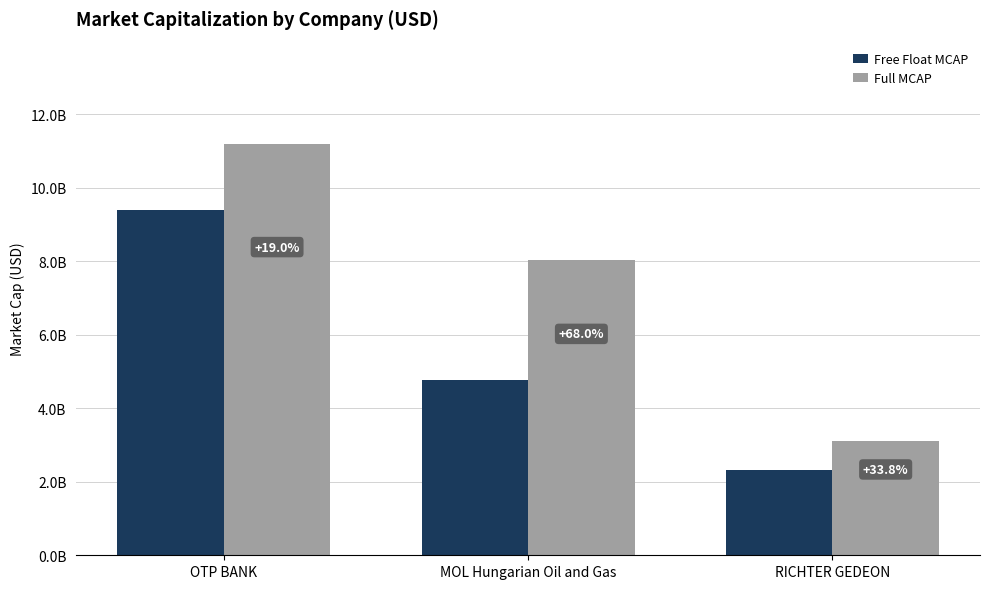

Between MOL Hungarian Oil and Gas and RICHTER GEDEON, which series saw the biggest shift?

Full MCAP